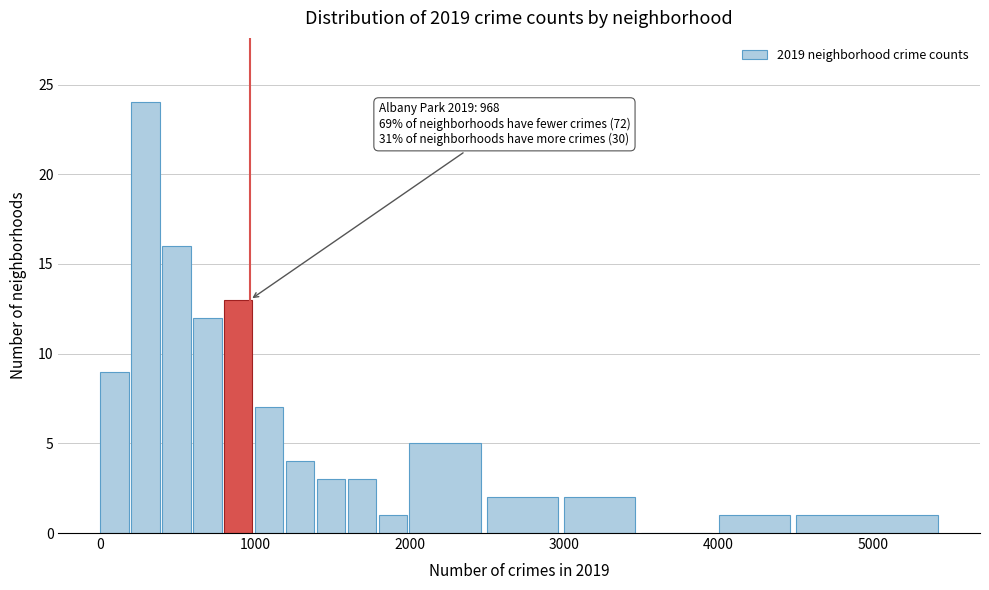

Around what value on the x-axis is the tallest bar? Give the approximate position of its centre, as read against the axis.

300